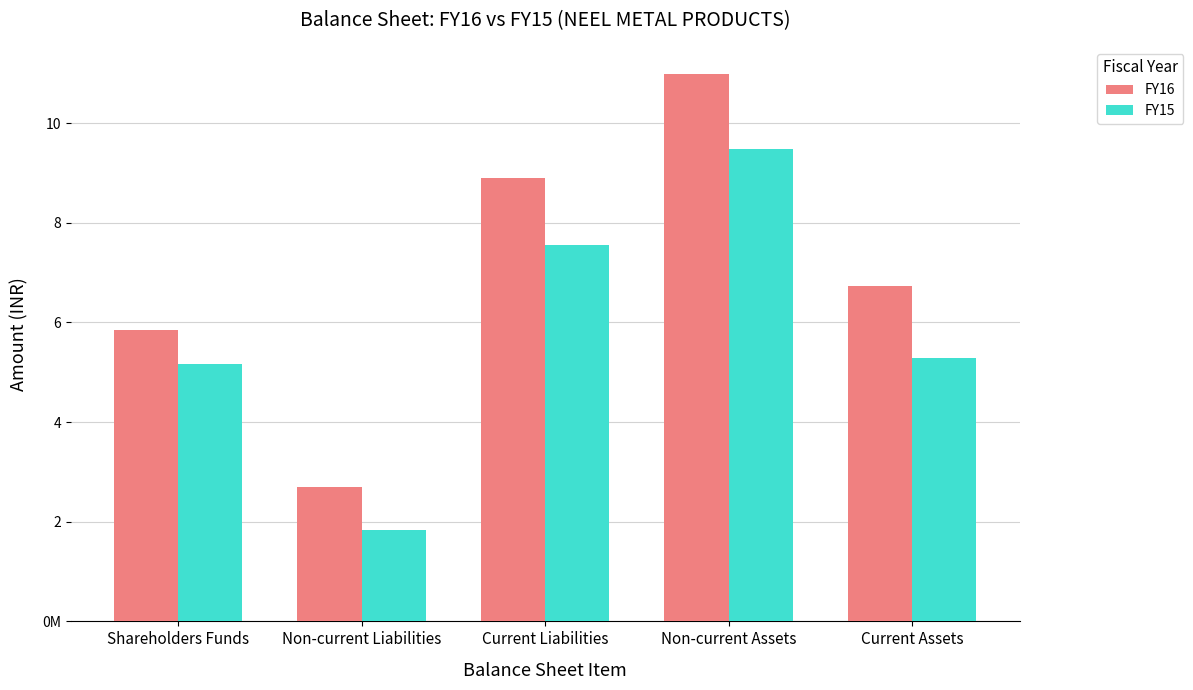

What are all the series names shown in the legend?

FY16, FY15